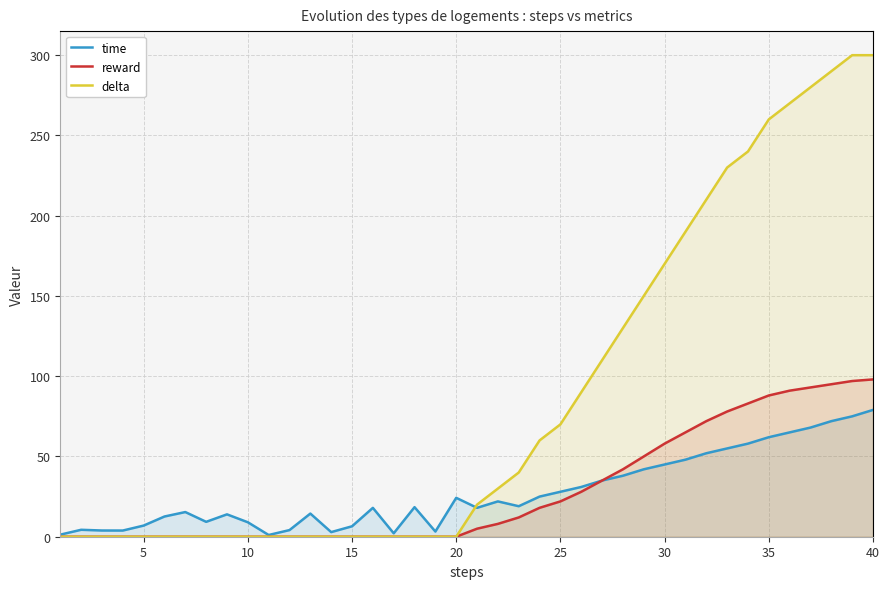

True or false: reward and delta intersect in this chart.

False